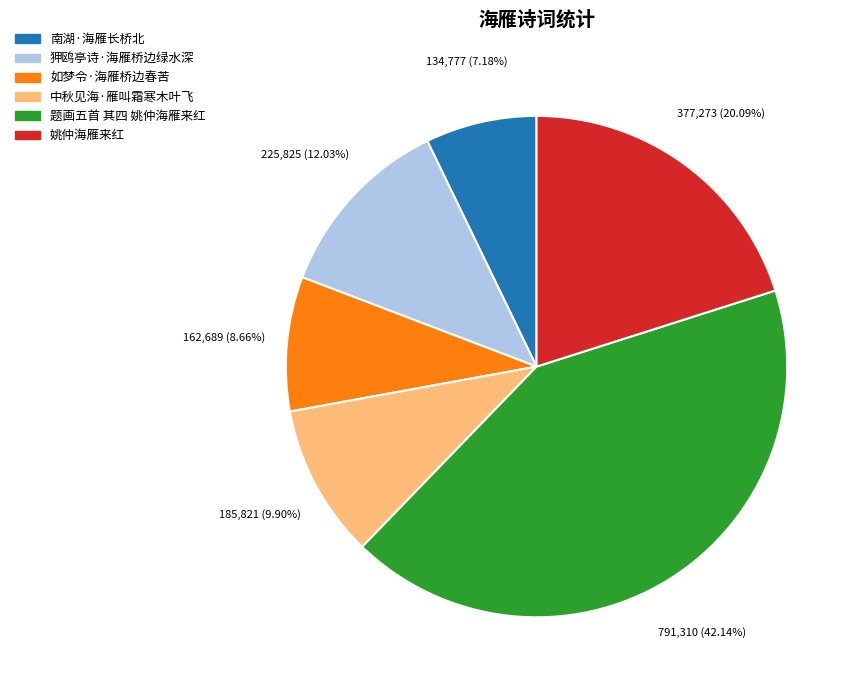

To the nearest percent, what is the combined percentage of 南湖·海雁长桥北 and 题画五首 其四 姚仲海雁来红?

49%